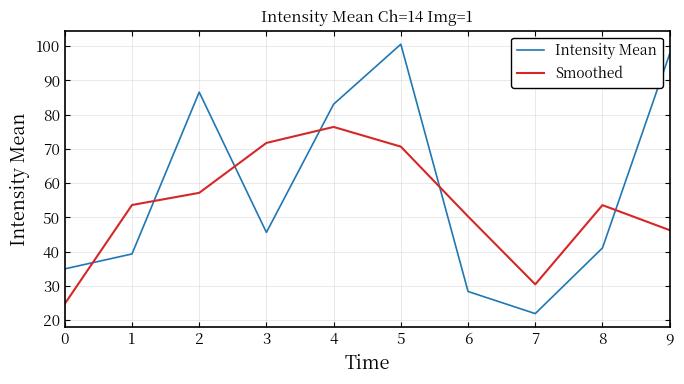

What is the difference between the second highest and minimum values in the Smoothed series?

47.0